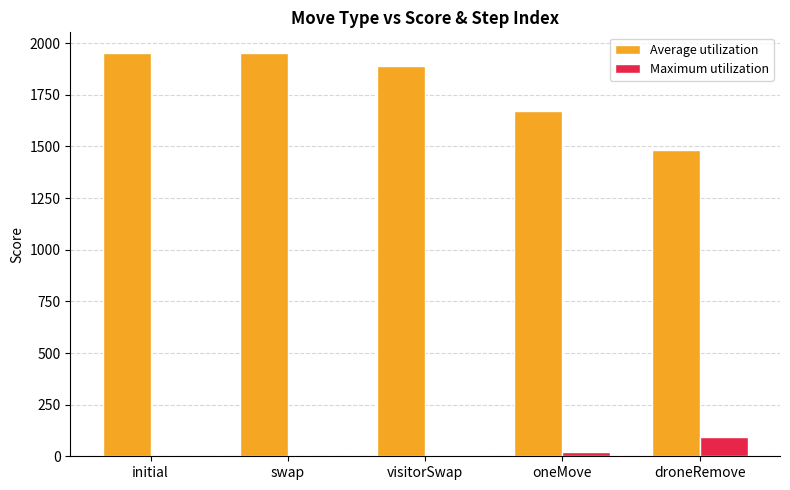

Which category has the highest value in the Maximum utilization series?

droneRemove